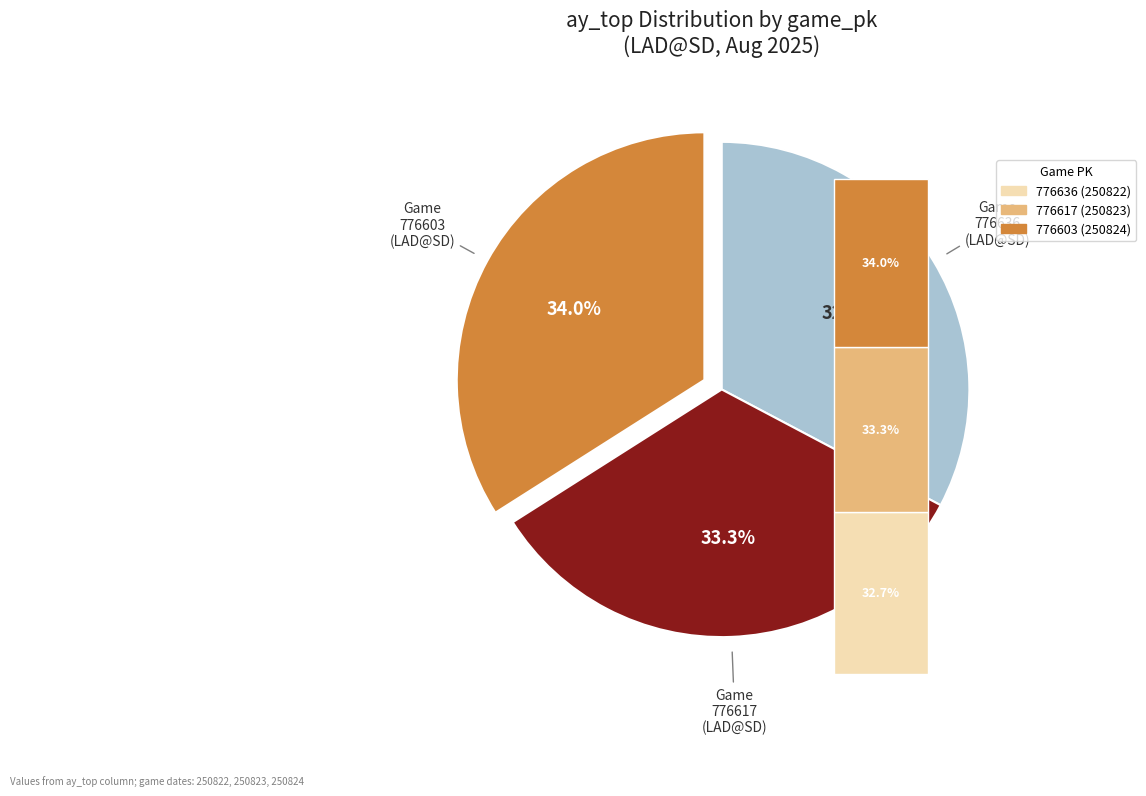

Count the number of slices in the pie.

3